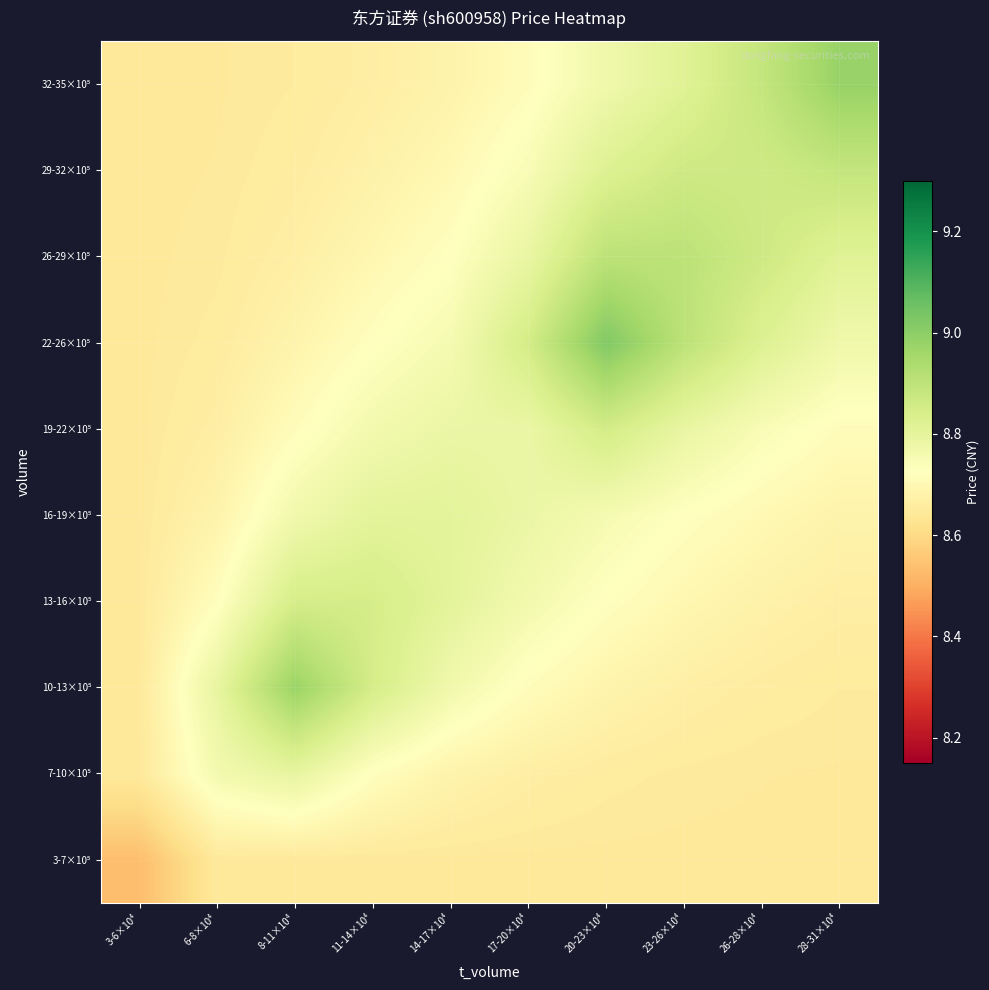

List the series in order of their peak value, lowest first.

3-7×10⁵, 7-10×10⁵, 16-19×10⁵, 13-16×10⁵, 19-22×10⁵, 29-32×10⁵, 26-29×10⁵, 10-13×10⁵, 32-35×10⁵, 22-26×10⁵